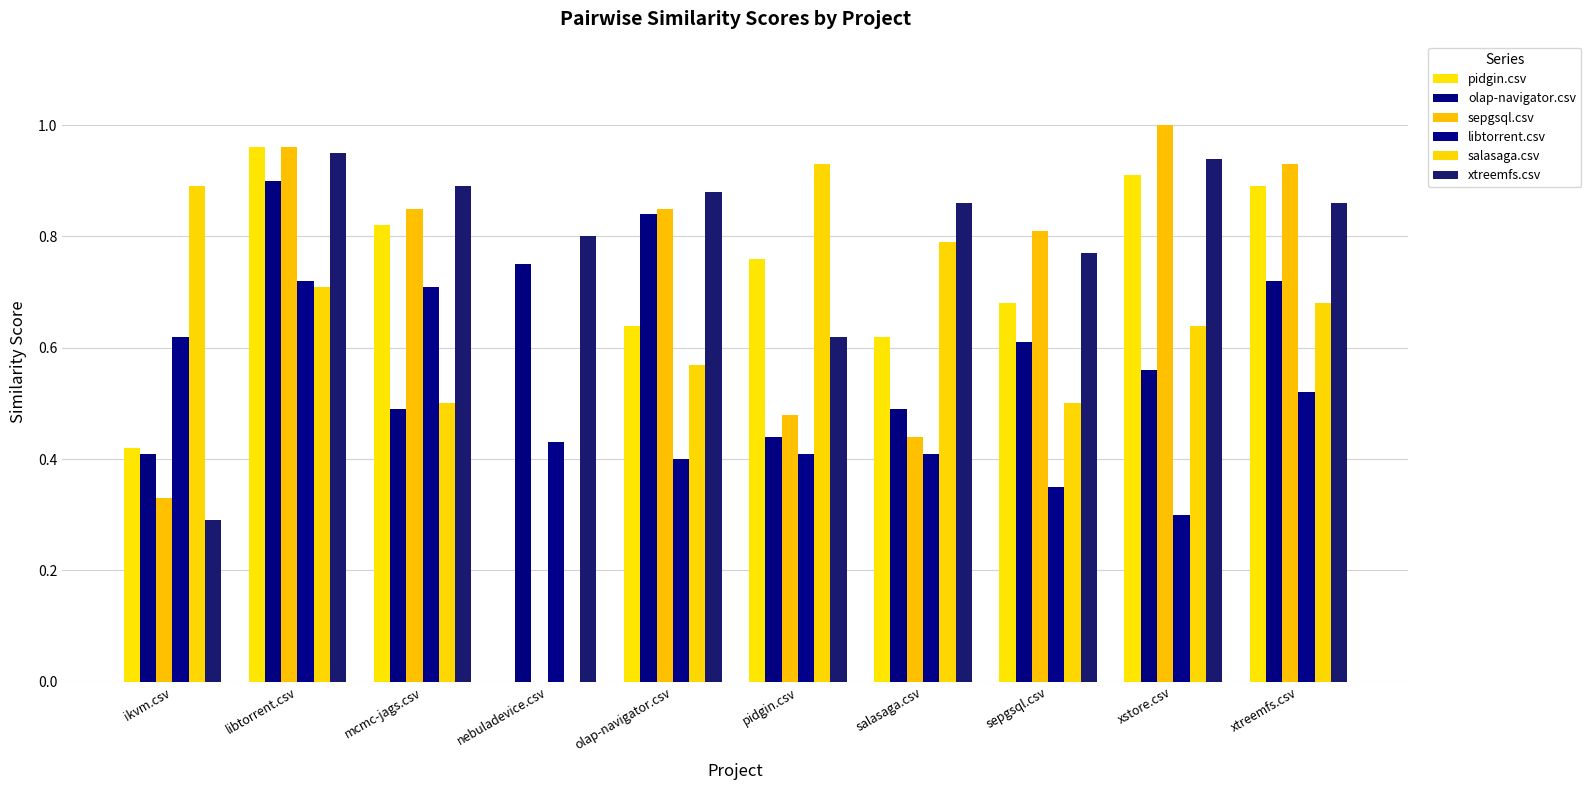

Reading left to right, transcribe all the data shown in this chart.

pidgin.csv: 0.4	1.0	0.8	0.0	0.6	0.8	0.6	0.7	0.9	0.9
olap-navigator.csv: 0.4	0.9	0.5	0.8	0.8	0.4	0.5	0.6	0.6	0.7
sepgsql.csv: 0.3	1.0	0.8	0.0	0.8	0.5	0.4	0.8	1.0	0.9
libtorrent.csv: 0.6	0.7	0.7	0.4	0.4	0.4	0.4	0.3	0.3	0.5
salasaga.csv: 0.9	0.7	0.5	0.0	0.6	0.9	0.8	0.5	0.6	0.7
xtreemfs.csv: 0.3	0.9	0.9	0.8	0.9	0.6	0.9	0.8	0.9	0.9